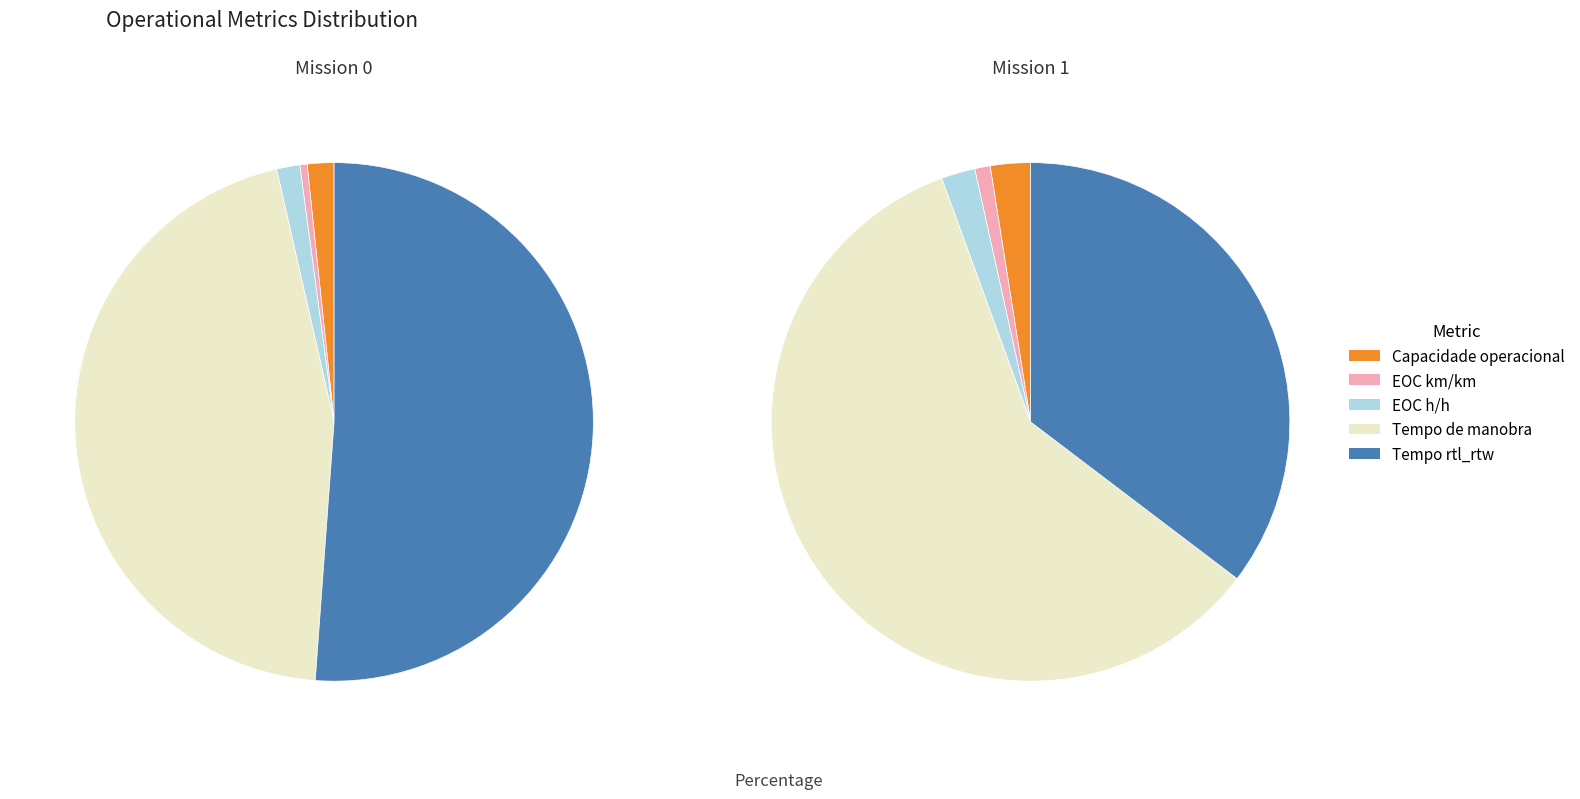

To the nearest percent, what is the combined percentage of 1 and 0?

100%